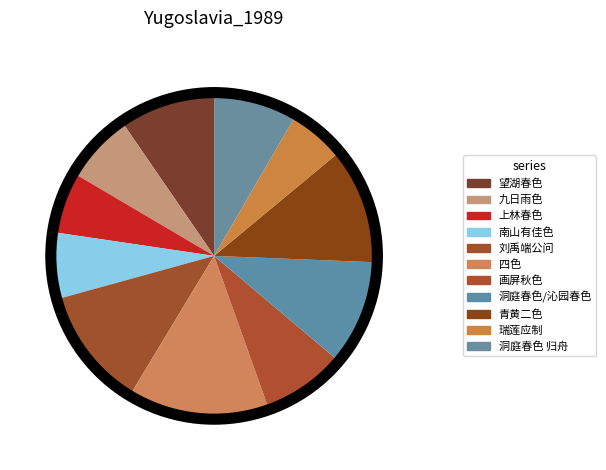

Count the number of slices in the pie.

11